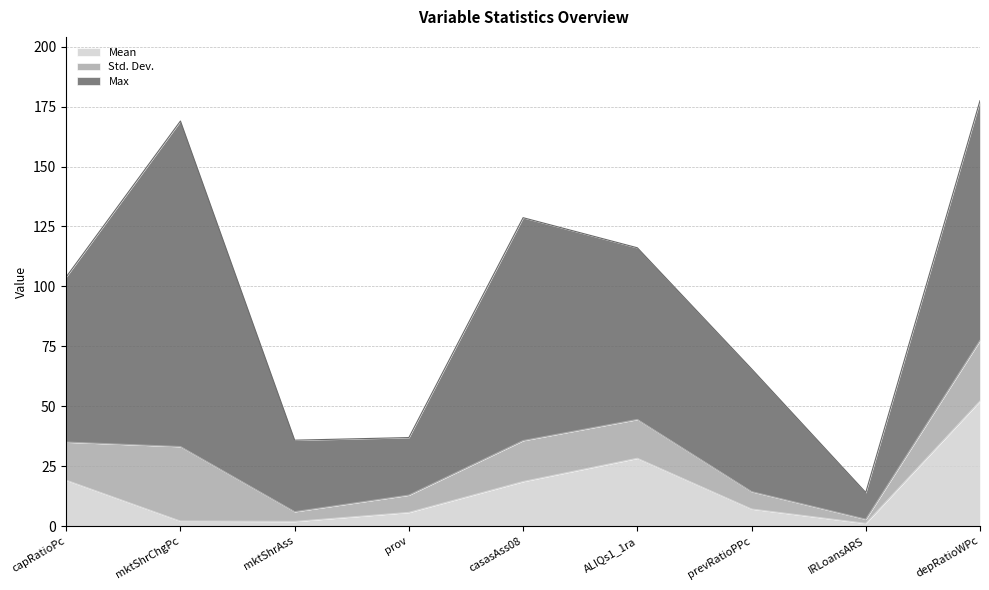

What is the average value of the Max series?

65.1